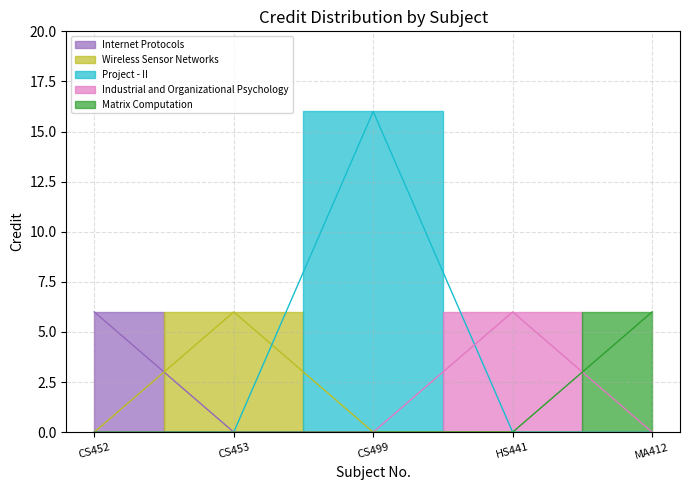

Where is the data nearest to the value 8?

CS452